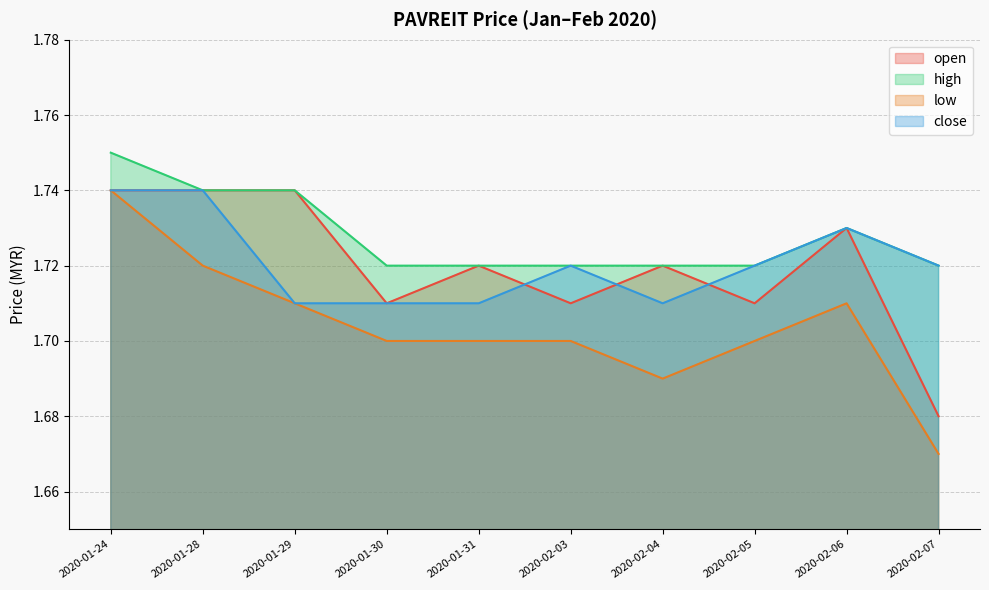

Rank the series by their maximum value, from lowest to highest.

open, low, close, high